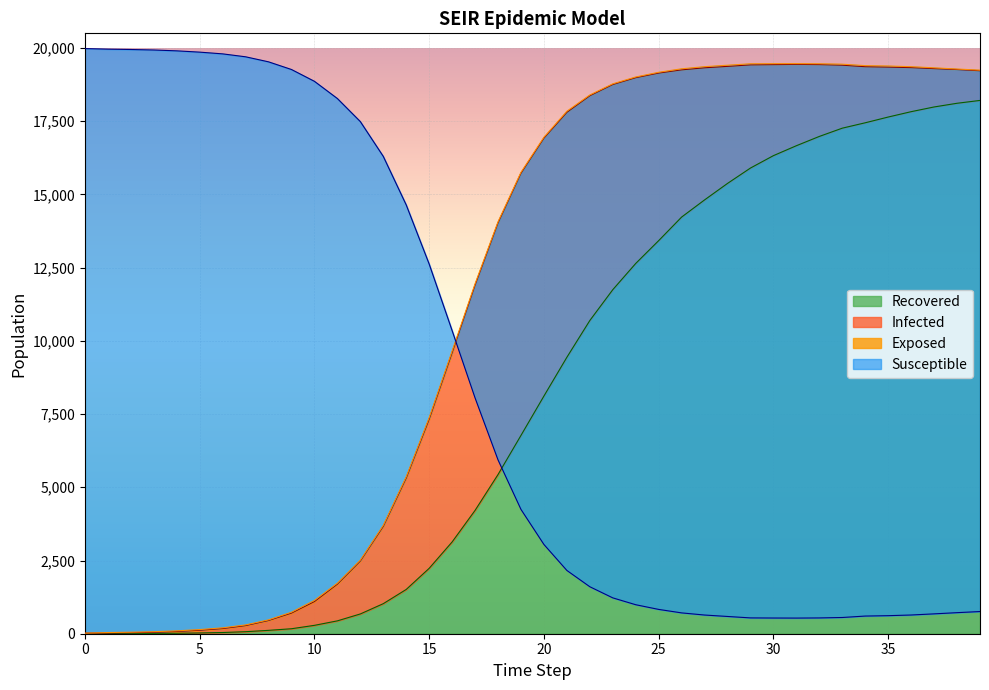

Which series has the widest spread of values?

Susceptible